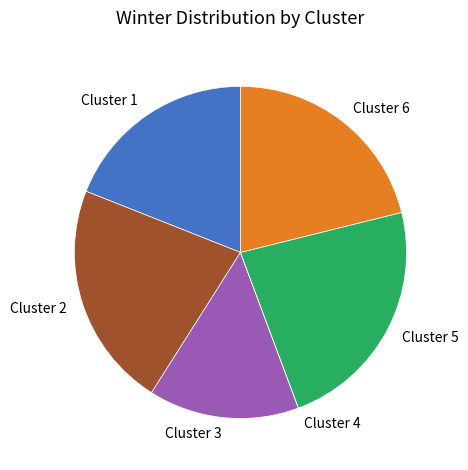

Is Cluster 2 the majority of the pie?

No